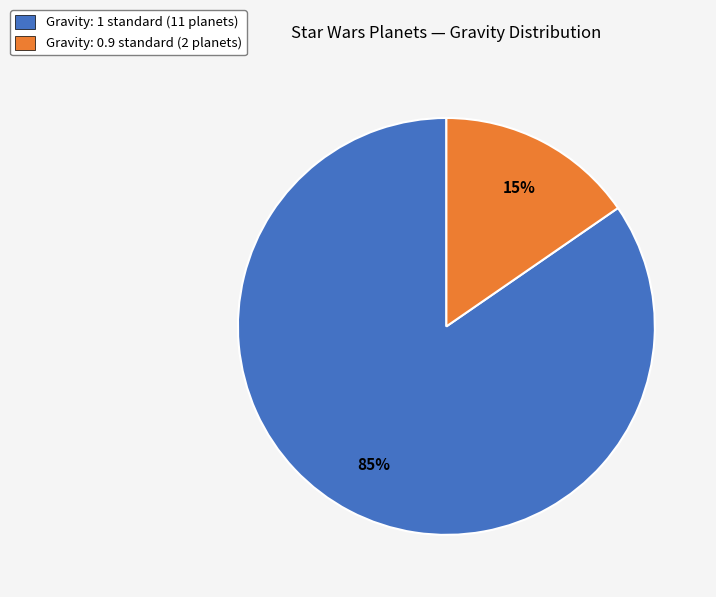

Is the sum of Gravity: 1 standard (11 planets) and Gravity: 0.9 standard (2 planets) greater than half?

Yes